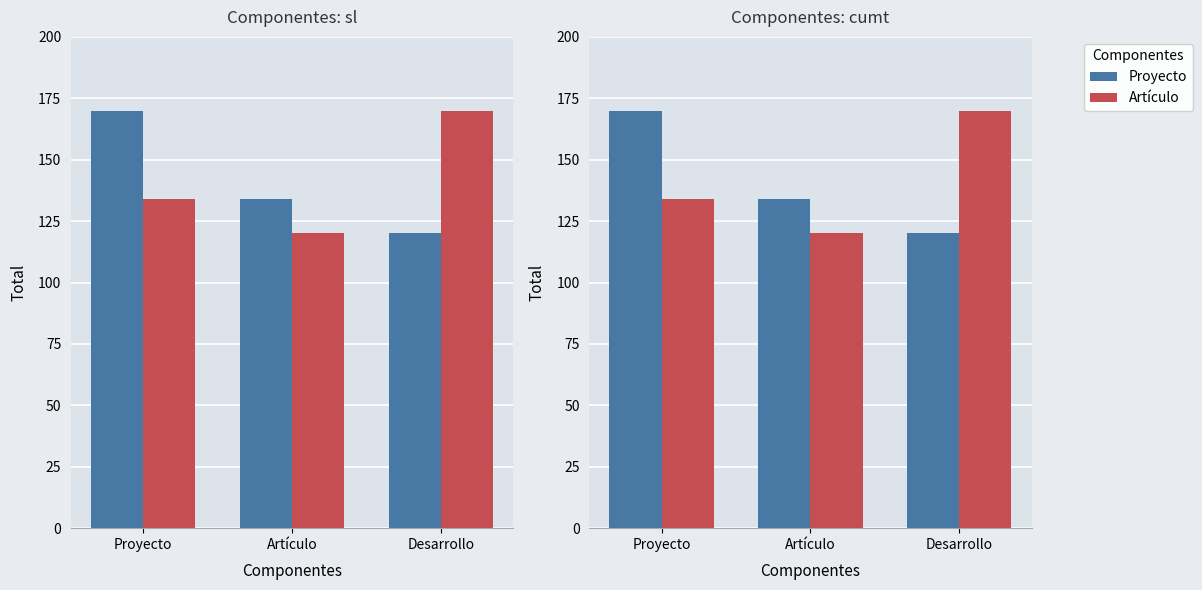

What is the greatest value displayed?

170